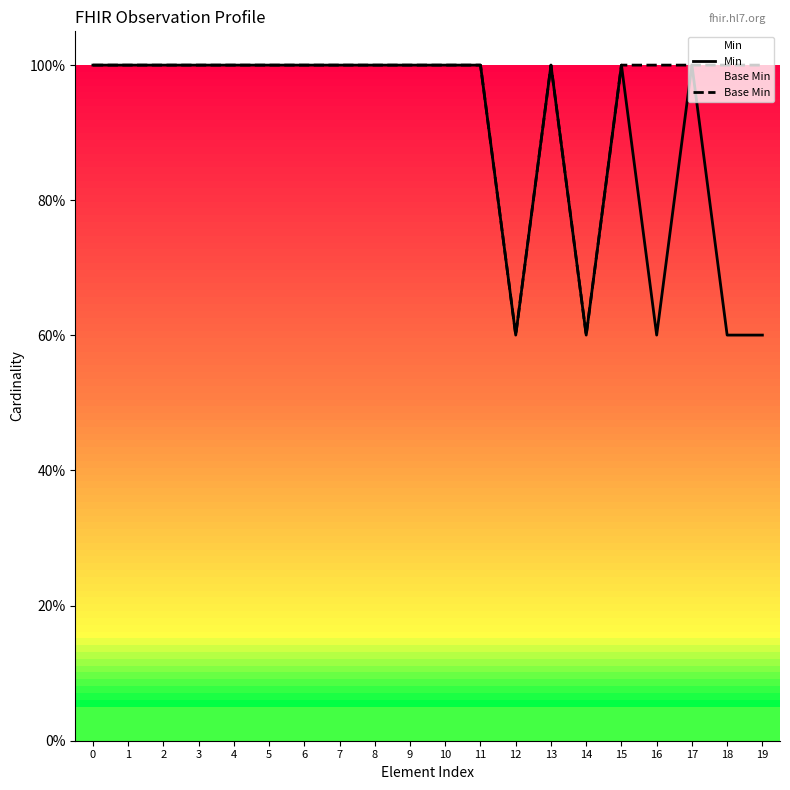

What is the smallest value displayed?

0.6